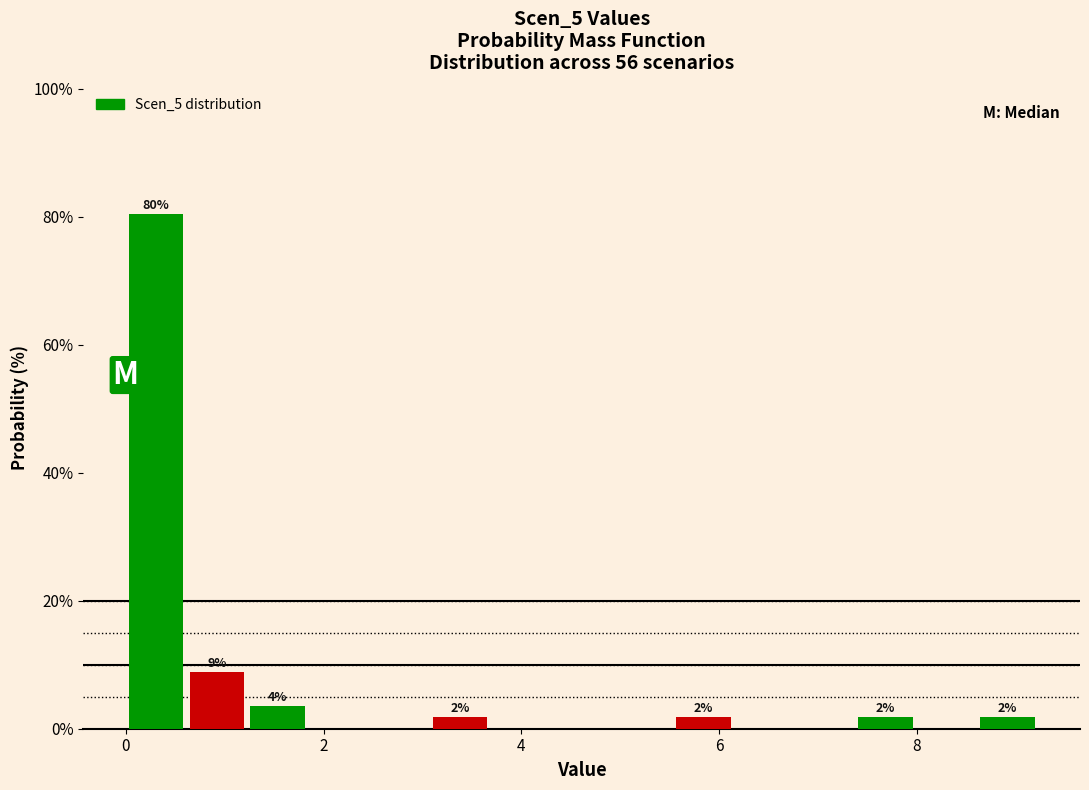

Around what value on the x-axis is the tallest bar? Give the approximate position of its centre, as read against the axis.

0.4